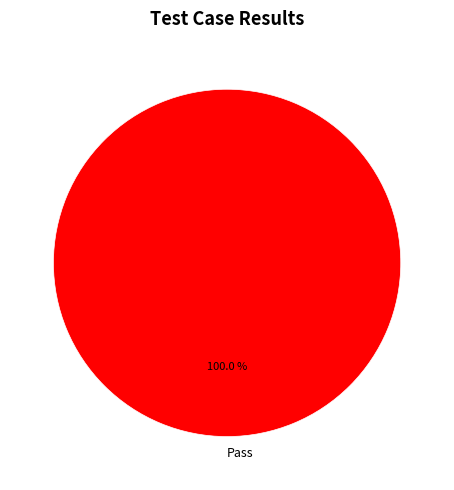

Rank the categories by value from lowest to highest.

Pass